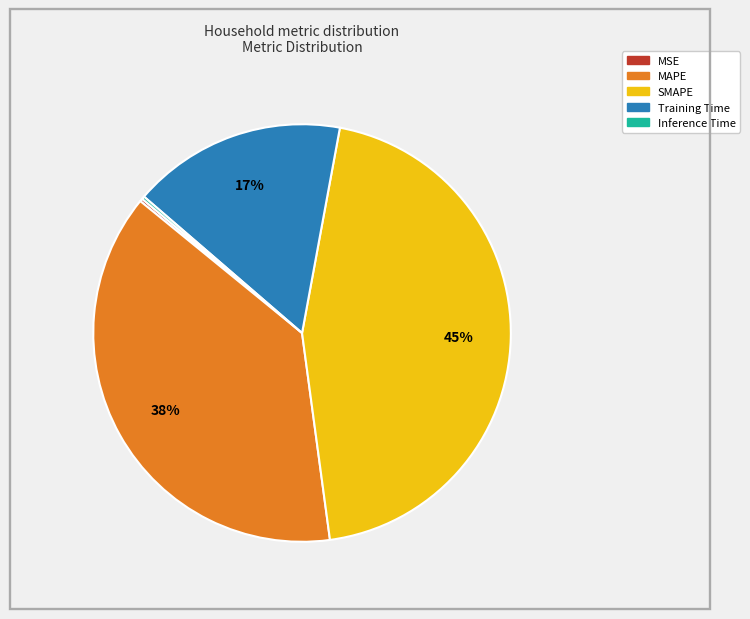

To the nearest percent, what is the average slice percentage?

20%